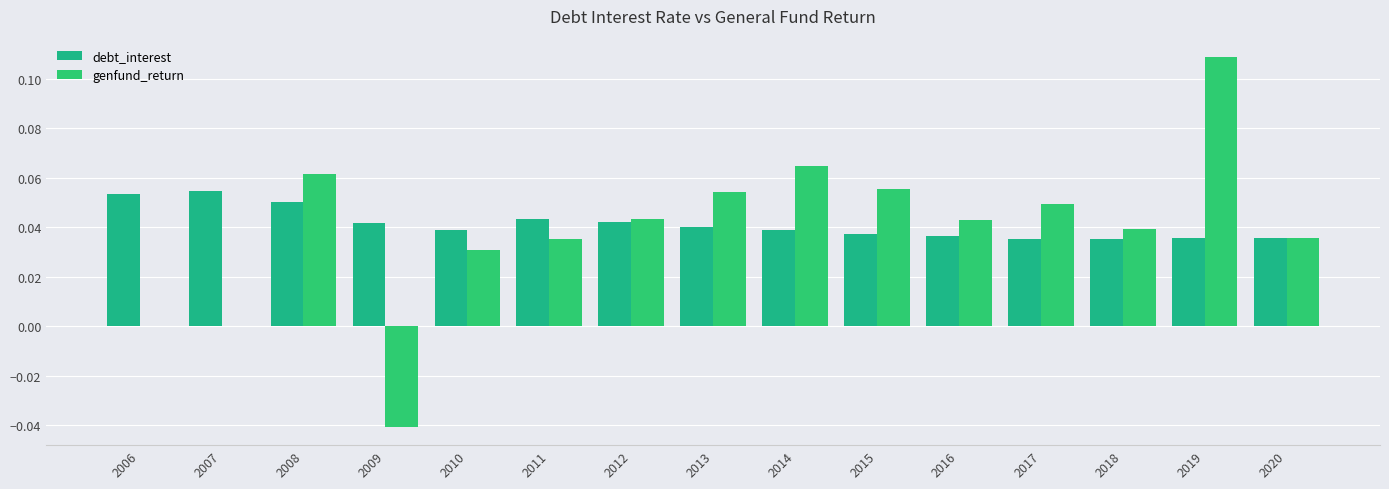

Reading left to right, list all the values displayed in this chart.

debt_interest: 2006=0.1	2007=0.1	2008=0.1	2009=0.0	2010=0.0	2011=0.0	2012=0.0	2013=0.0	2014=0.0	2015=0.0	2016=0.0	2017=0.0	2018=0.0	2019=0.0	2020=0.0
genfund_return: 2006=0.0	2007=0.0	2008=0.1	2009=-0.0	2010=0.0	2011=0.0	2012=0.0	2013=0.1	2014=0.1	2015=0.1	2016=0.0	2017=0.0	2018=0.0	2019=0.1	2020=0.0